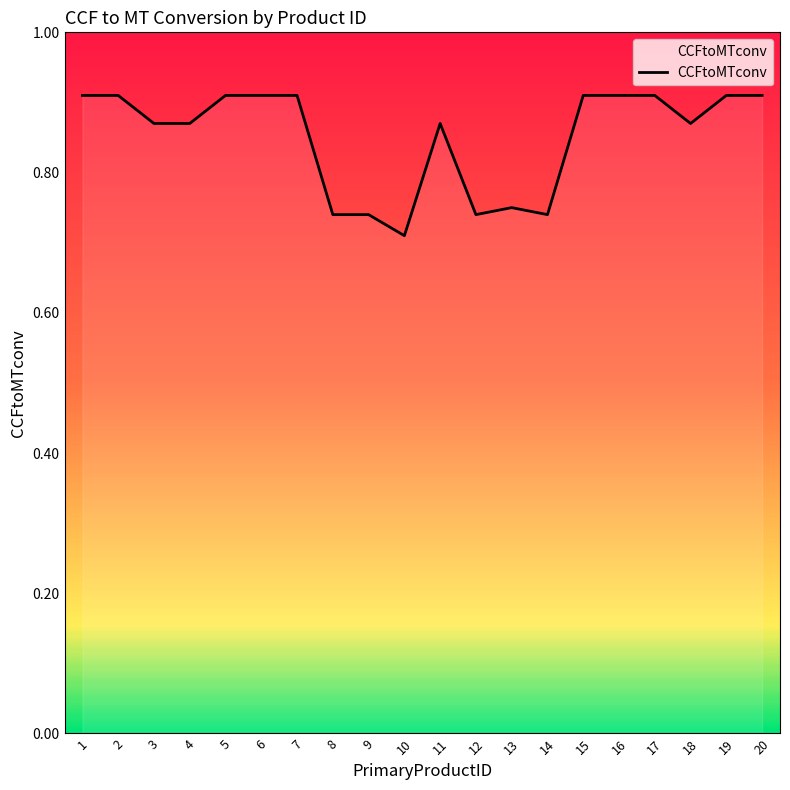

Does the chart display data point markers on the line(s)?

No